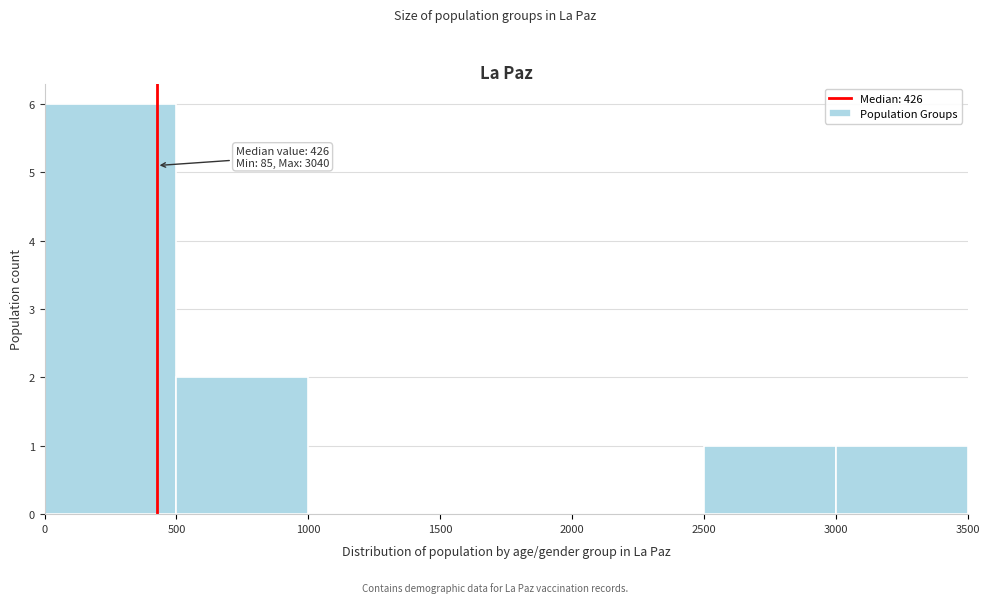

Which range on the x-axis has the tallest bar?

0 to 500